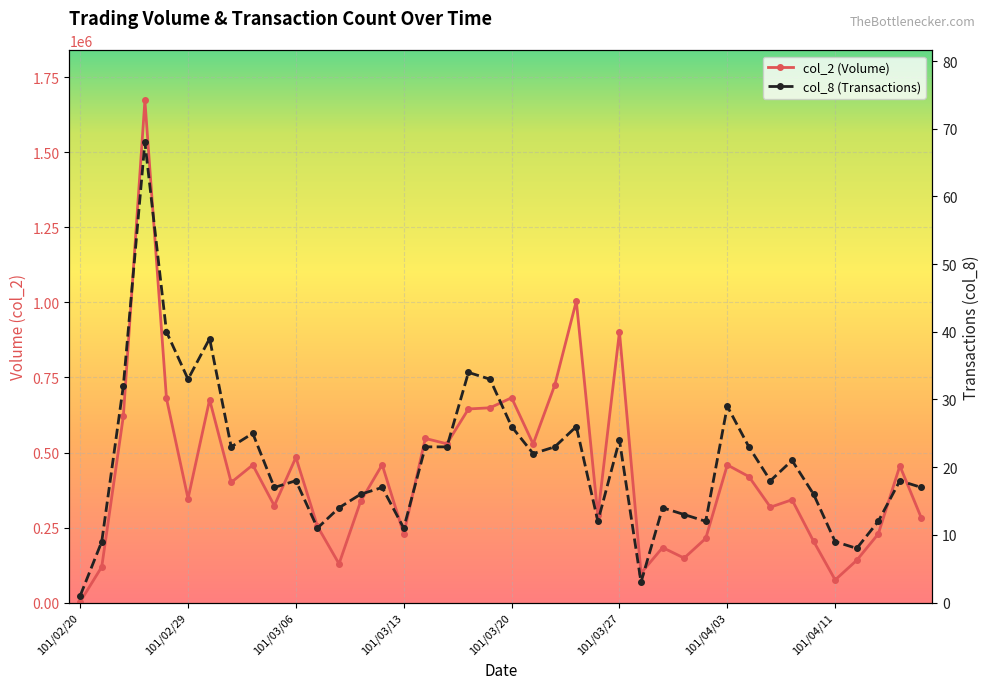

How many lines are shown in the chart?

2